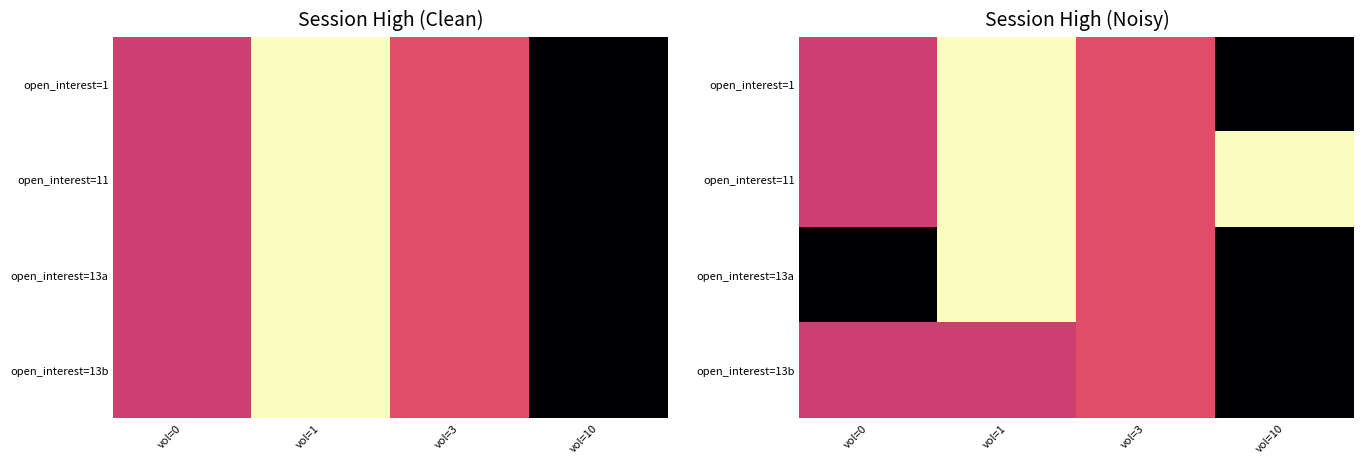

At vol=0, list the series in order from smallest to largest.

open_interest=13a, open_interest=1, open_interest=11, open_interest=13b